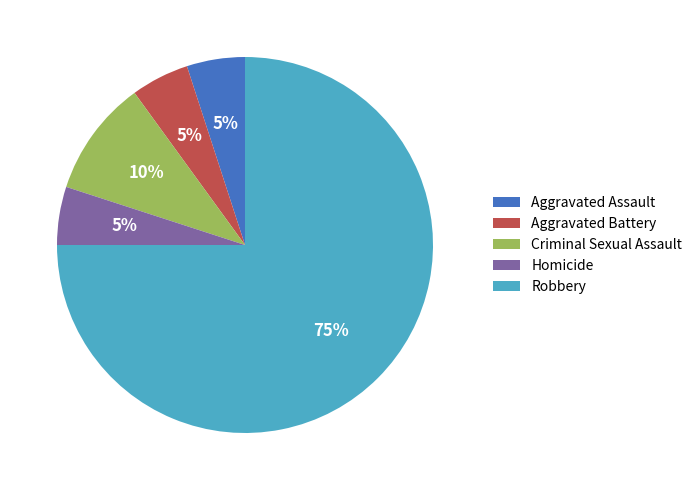

Which slice is the largest?

Robbery